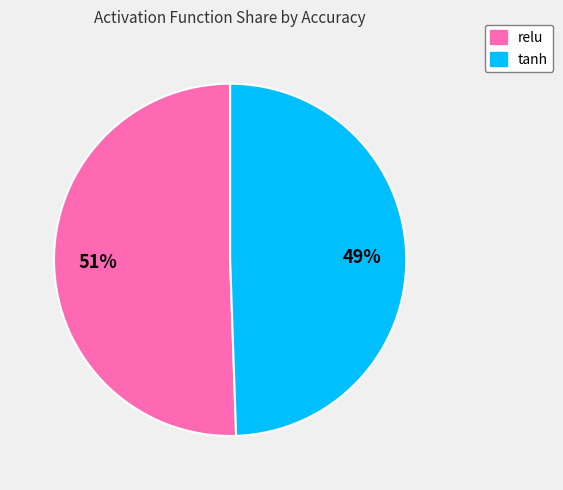

What percentage is the relu slice, to the nearest percent?

51%